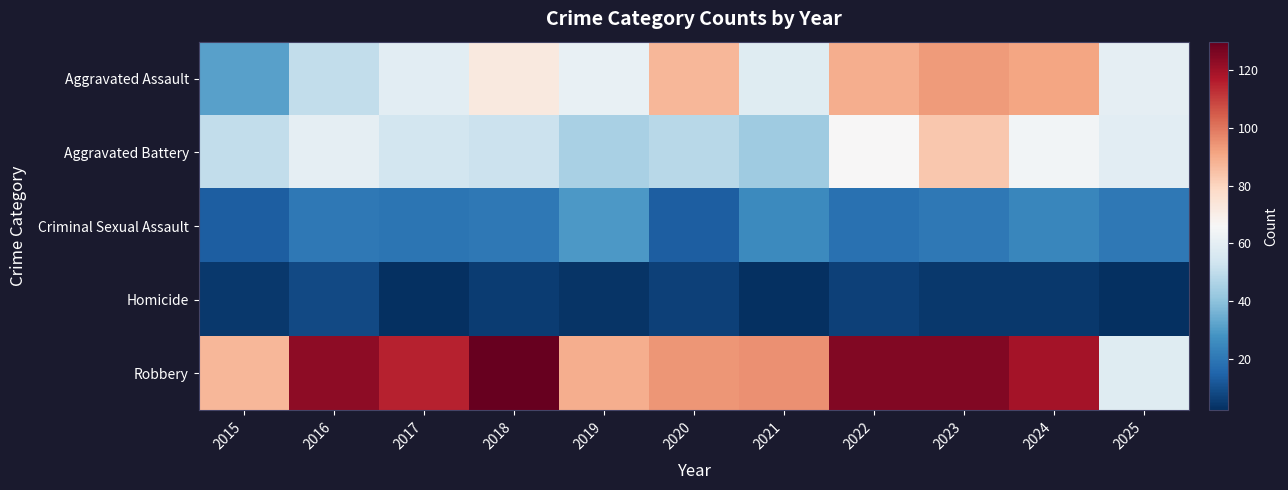

At which category is the sum across all series the highest?

2023